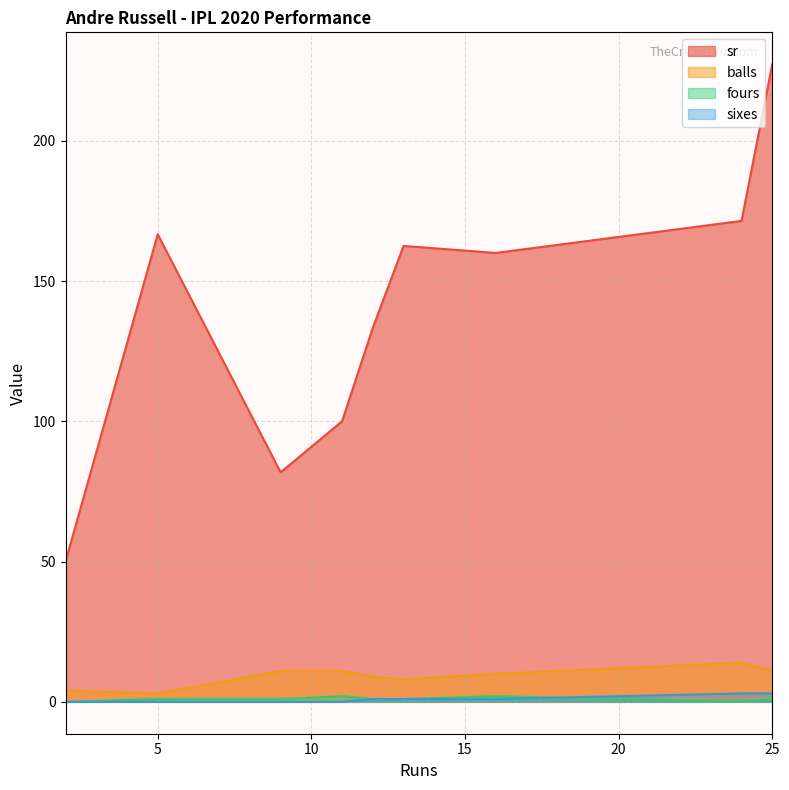

What is the difference between the maximum and minimum values in the balls series?

11.0